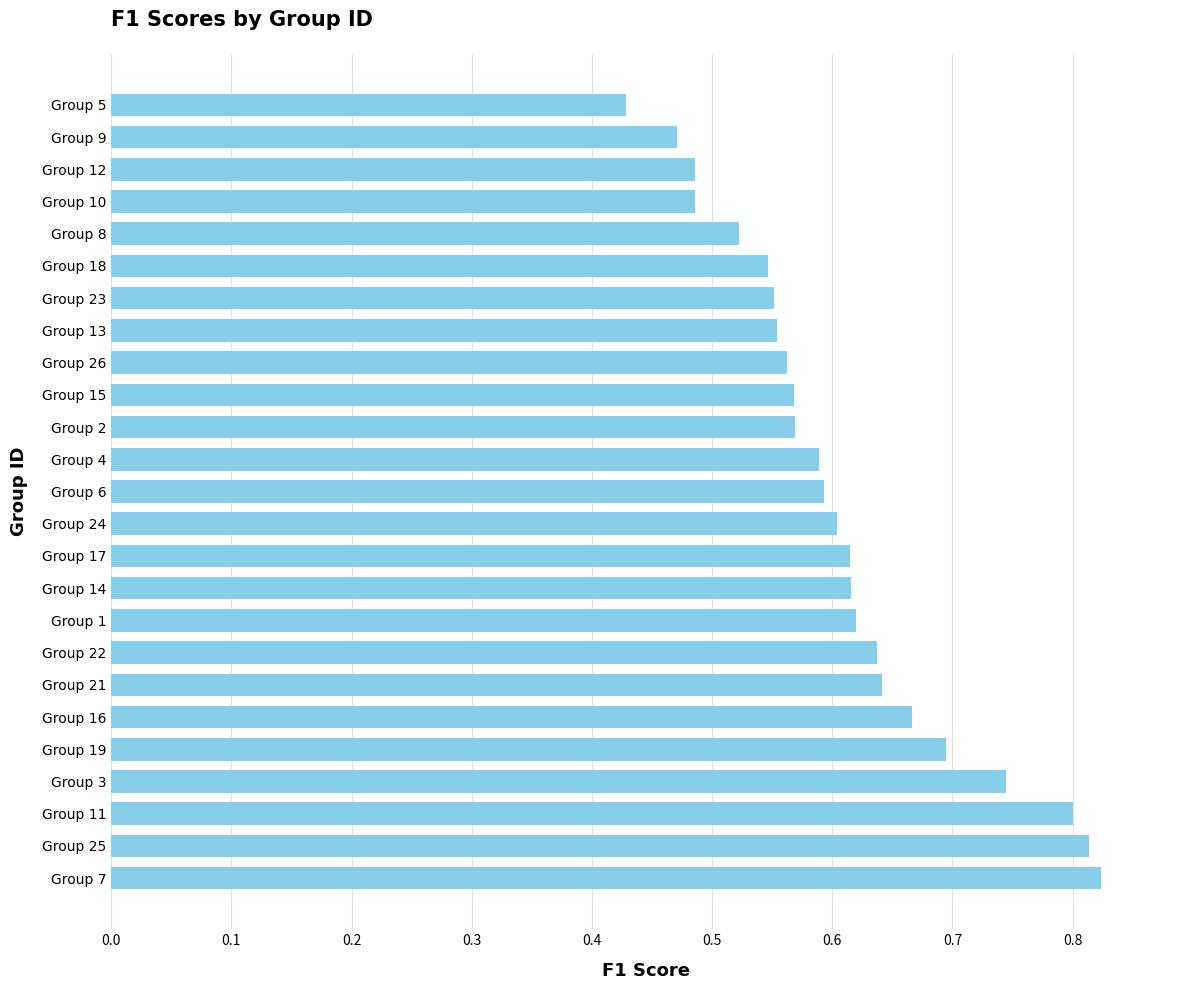

At which label is the value closest to 0?

Group 5